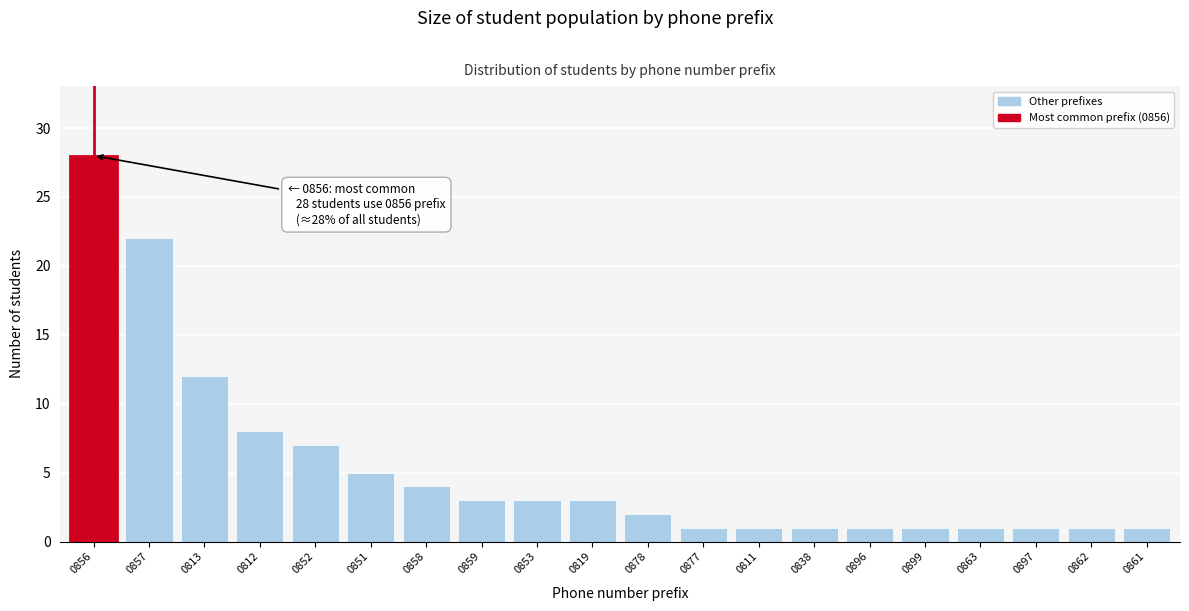

Reading right to left, list all the values displayed in this chart.

0861=1	0862=1	0897=1	0863=1	0899=1	0896=1	0838=1	0811=1	0877=1	0878=2	0819=3	0853=3	0859=3	0858=4	0851=5	0852=7	0812=8	0813=12	0857=22	0856=28